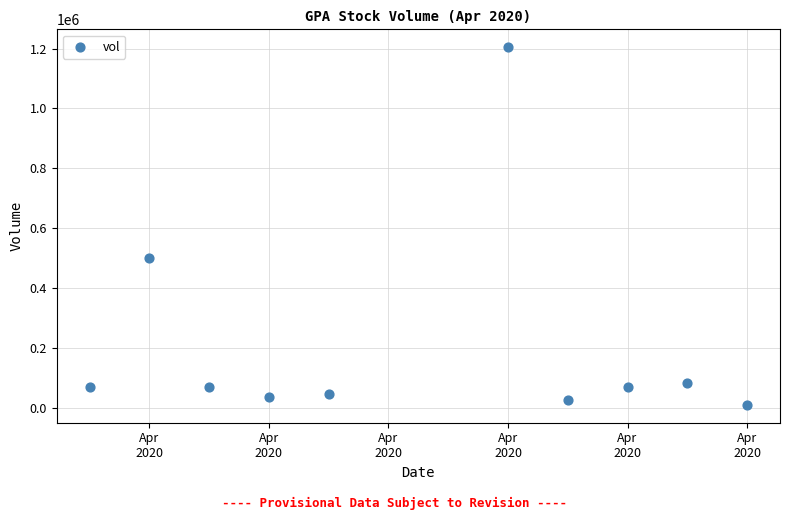

What is the range of Y values (max minus min)?

1194500